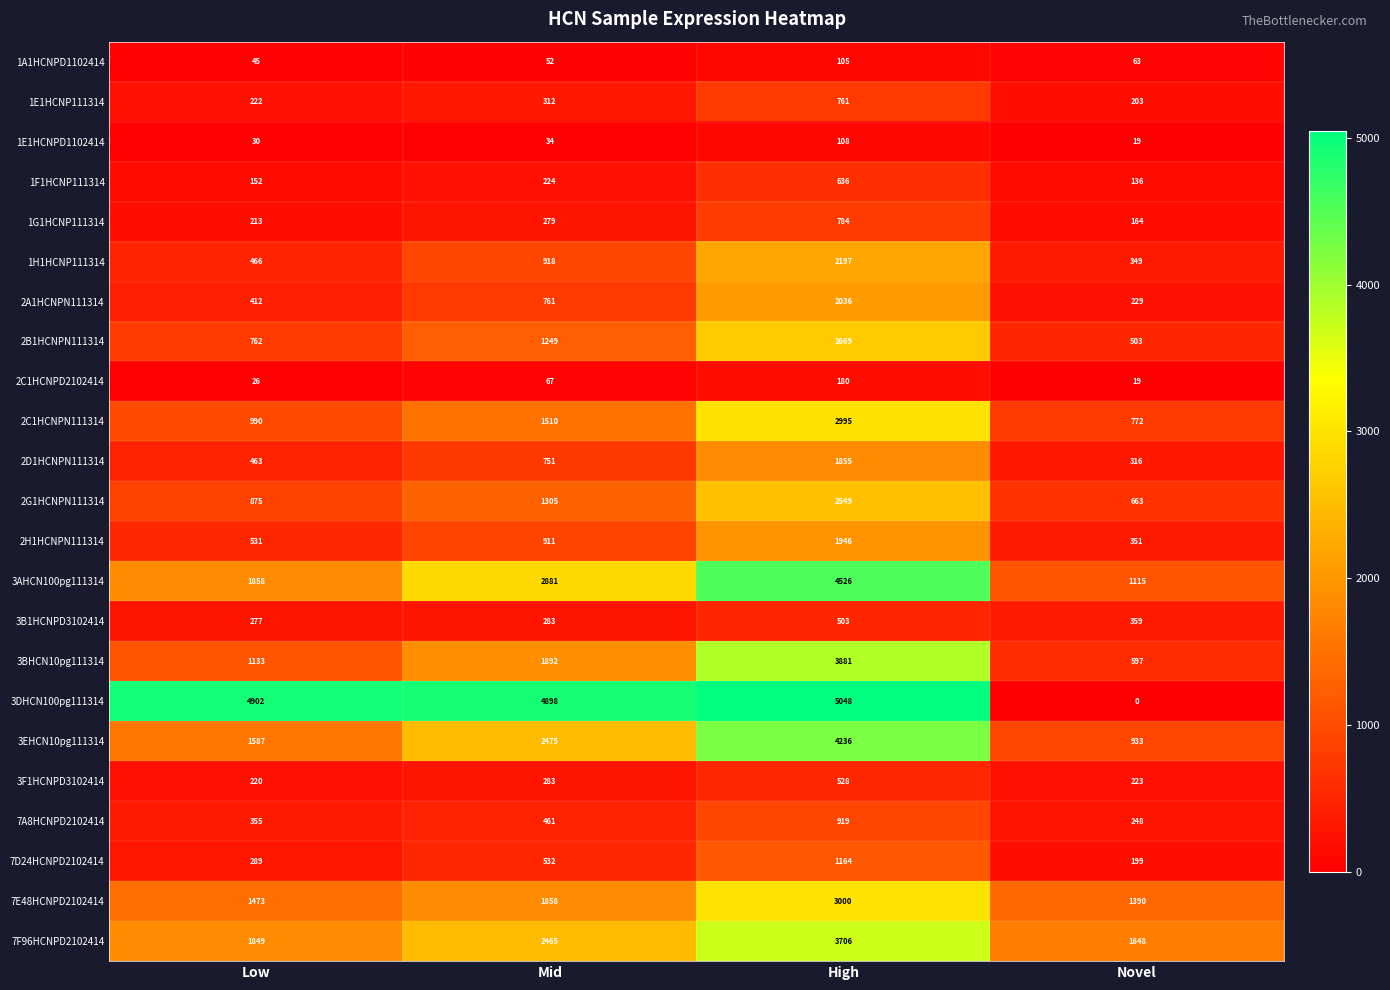

What is the total value across all series at Low?

19130